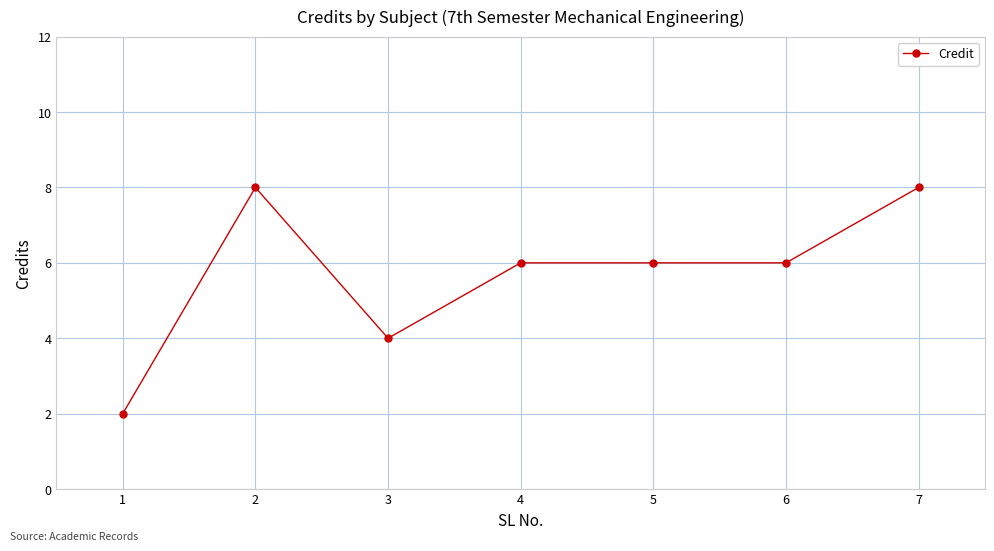

Where does the data first go above 6?

2